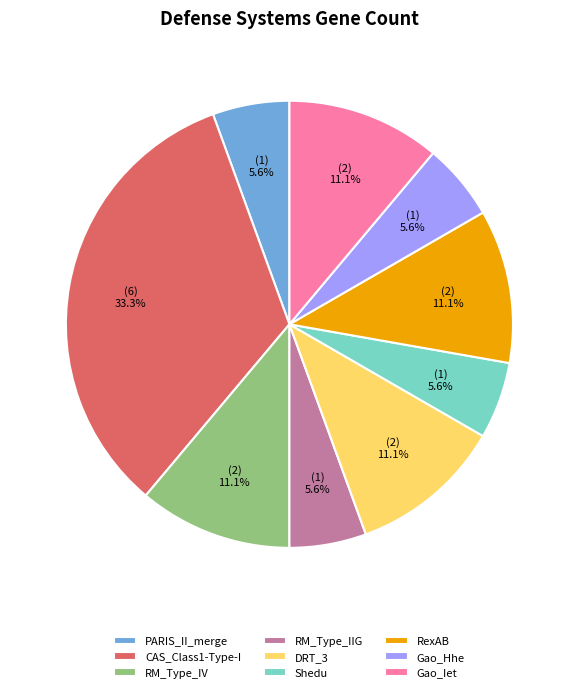

How many slices are in this pie chart?

9